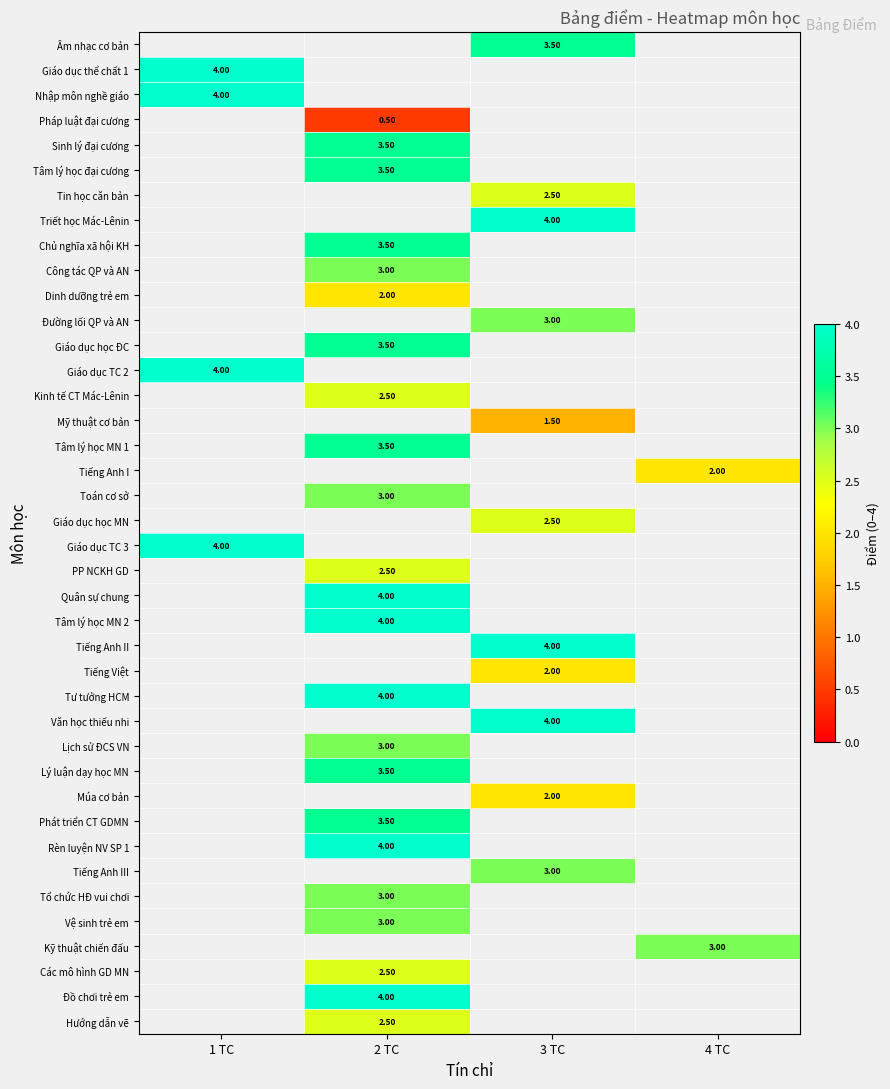

Which category has the lowest value across all series?

2 TC